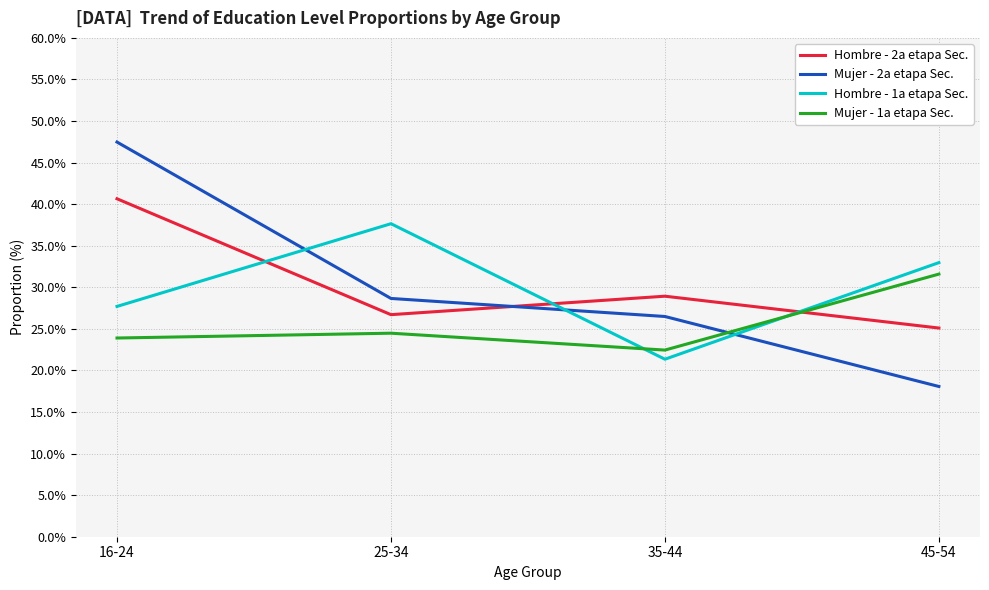

Where is the first local minimum for Hombre - 1a etapa Sec.?

35-44